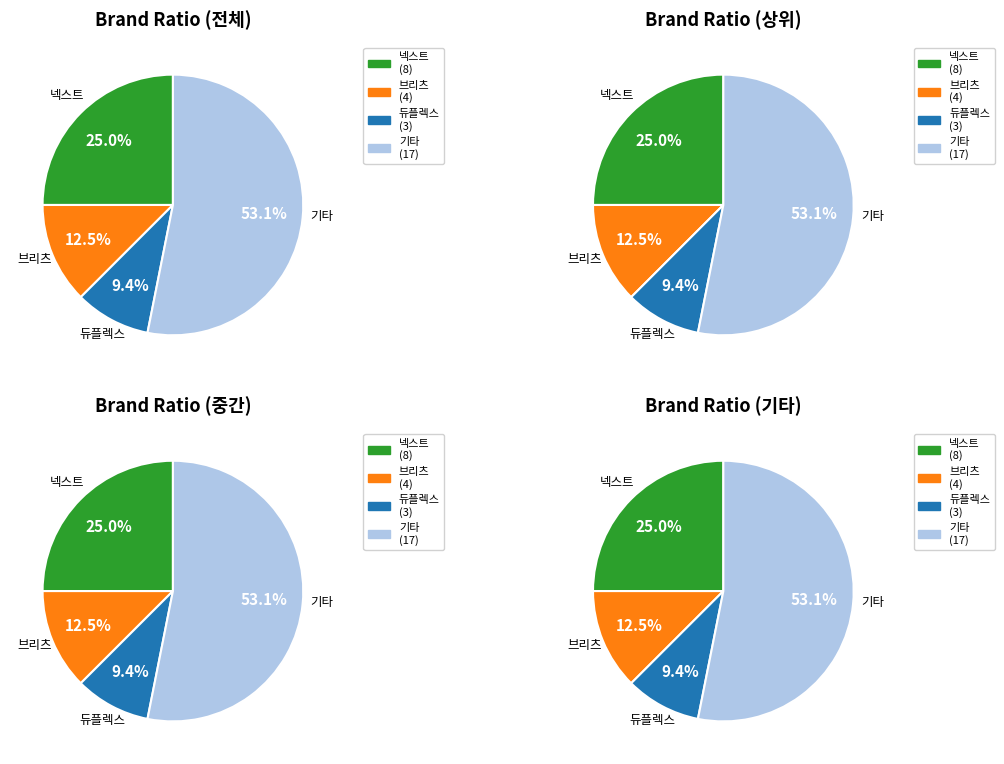

True or false: 큐디스 accounts for 11% of the total.

False